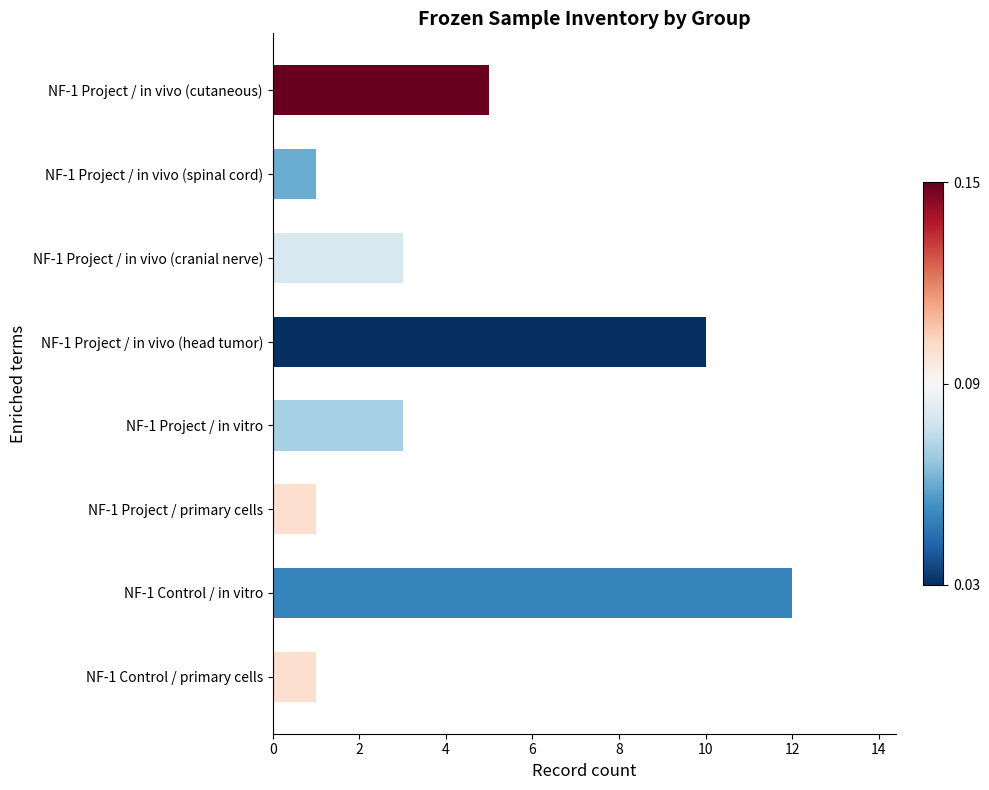

What is the difference between the maximum and minimum values?

11